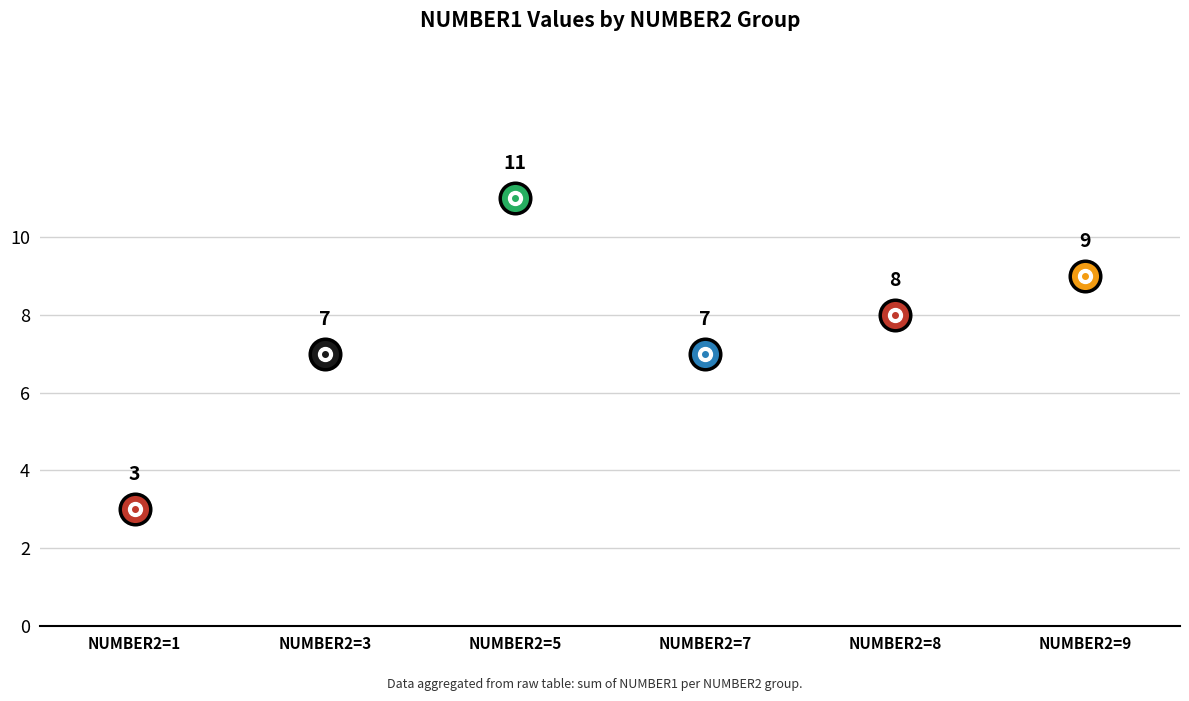

True or false: the data has more than 1 interior local peaks.

False